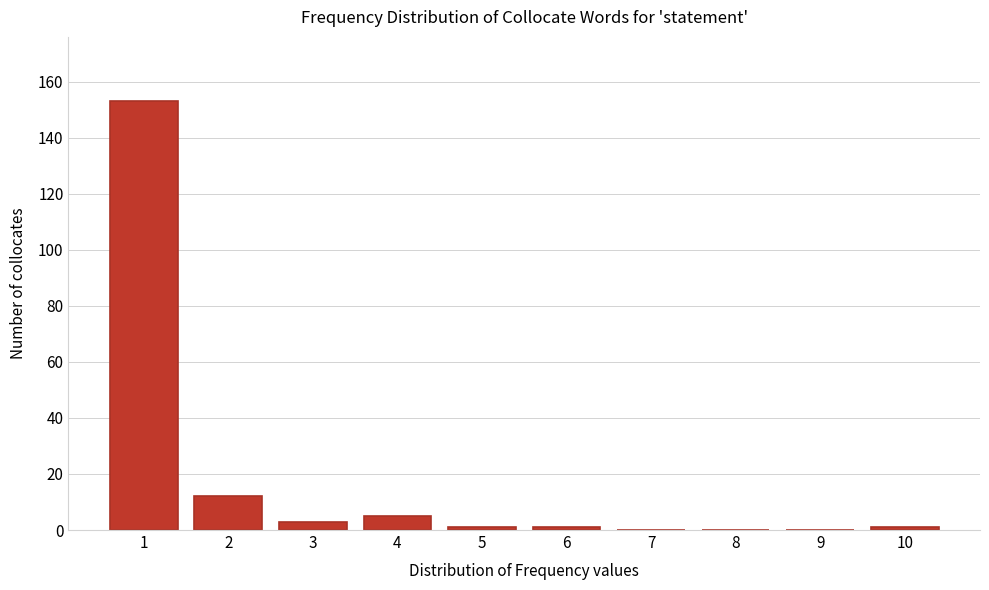

Reading right to left, extract all data points from this chart.

10=1	9=0	8=0	7=0	6=1	5=1	4=5	3=3	2=12	1=153